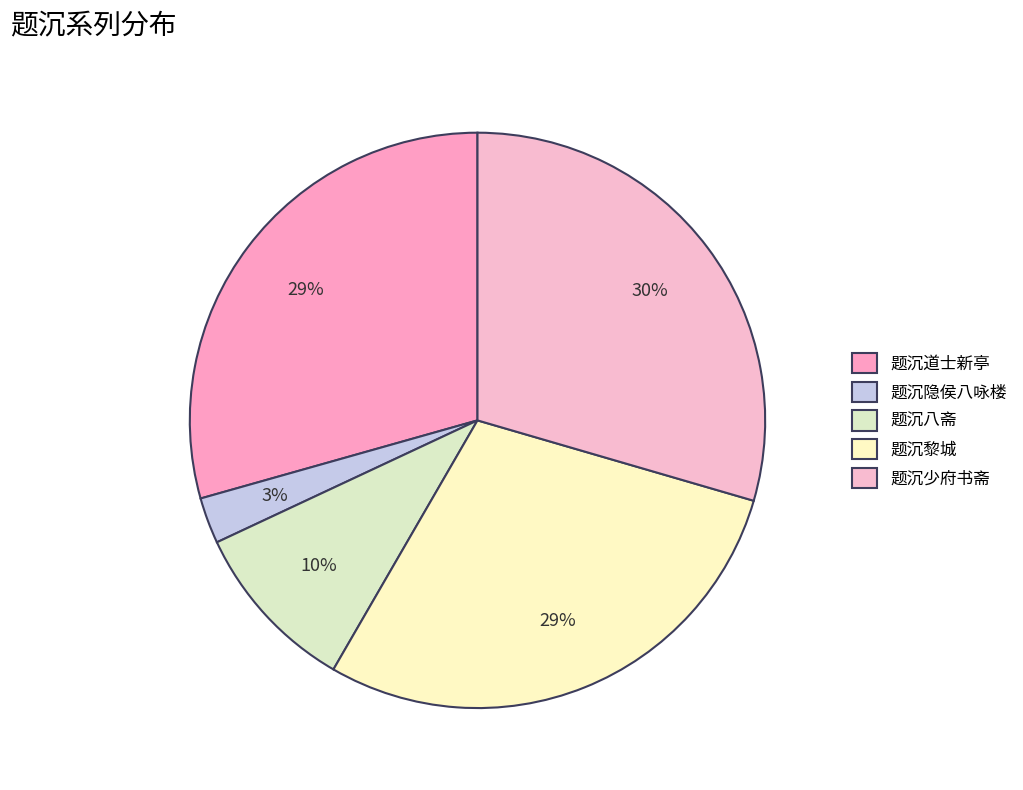

To the nearest percent, what is the difference between the largest and smallest slice percentages?

27%